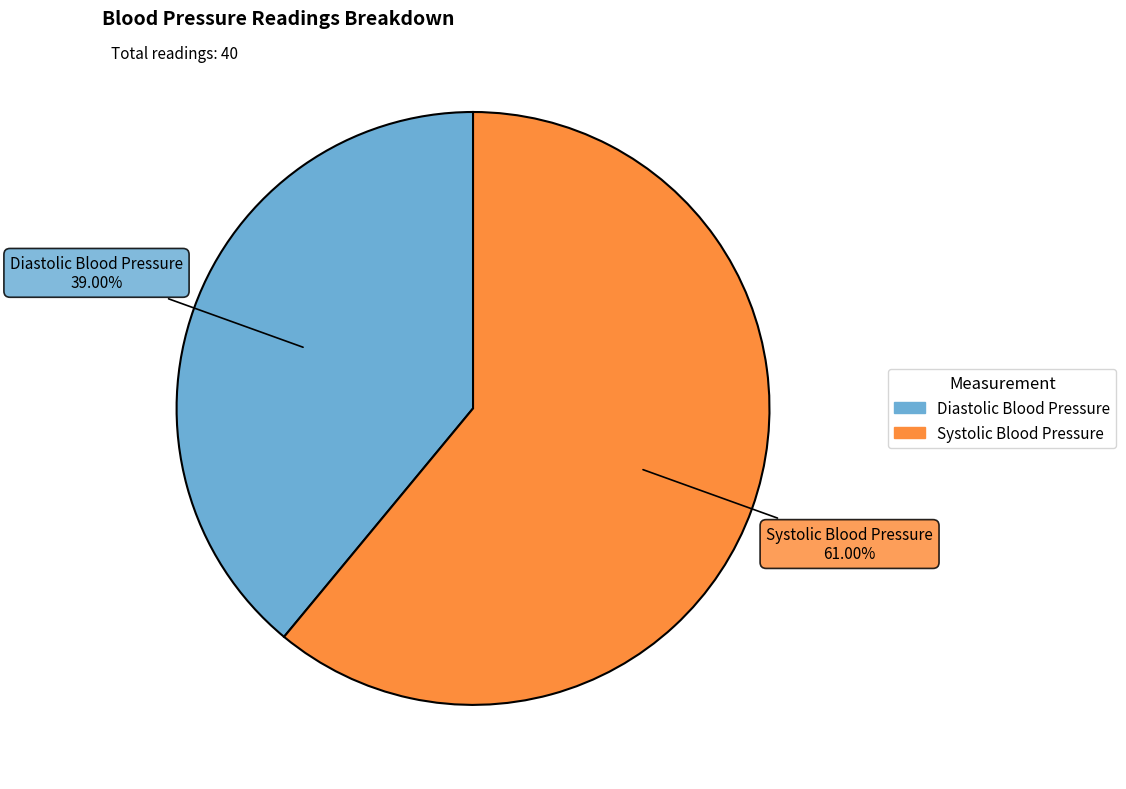

Rank the categories by value from lowest to highest.

Diastolic Blood Pressure, Systolic Blood Pressure